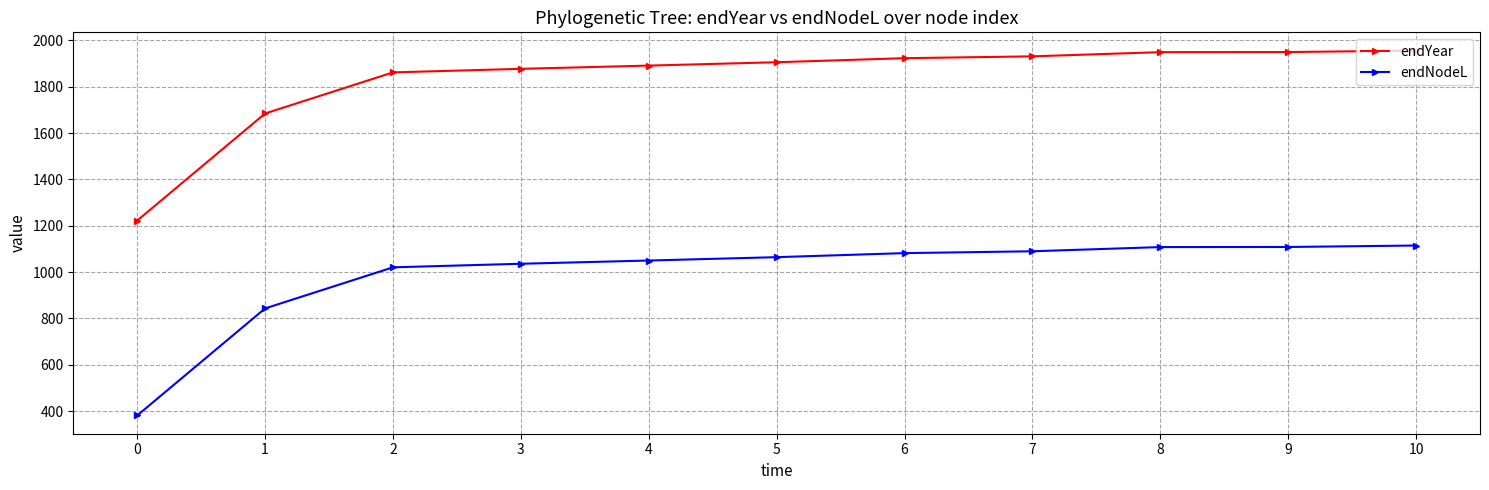

What is the difference between the endYear values at 7 and 9?

18.5